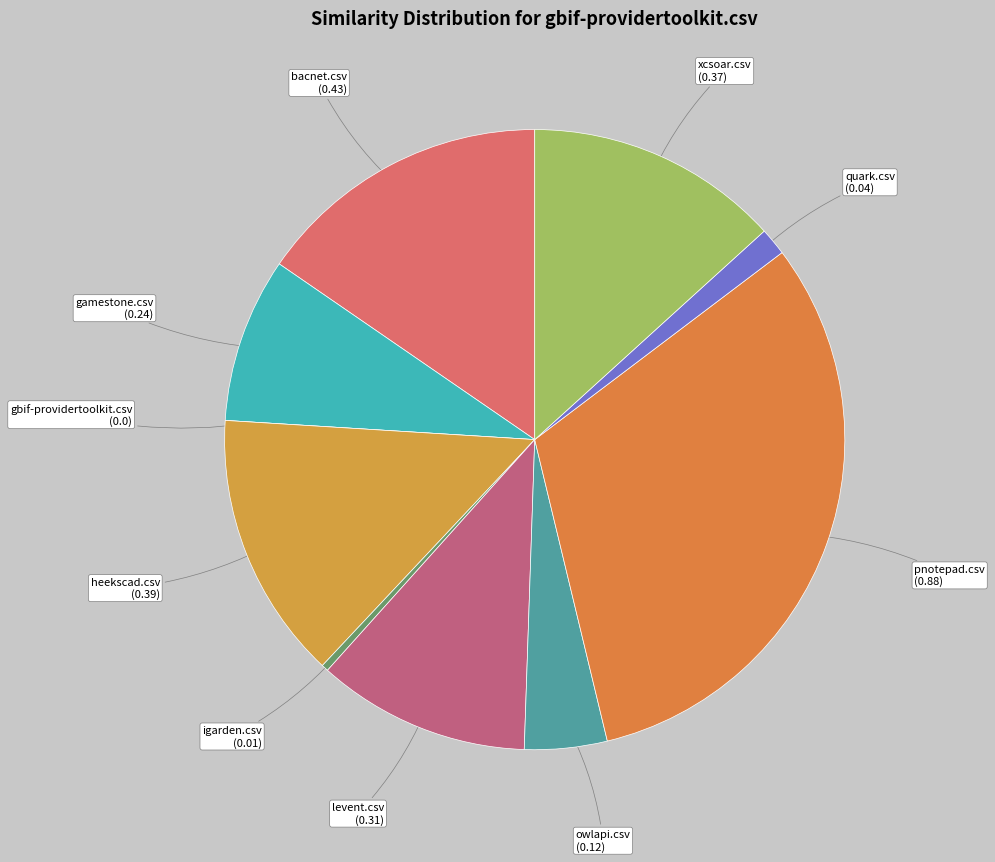

True or false: gamestone.csv accounts for 9% of the total.

True